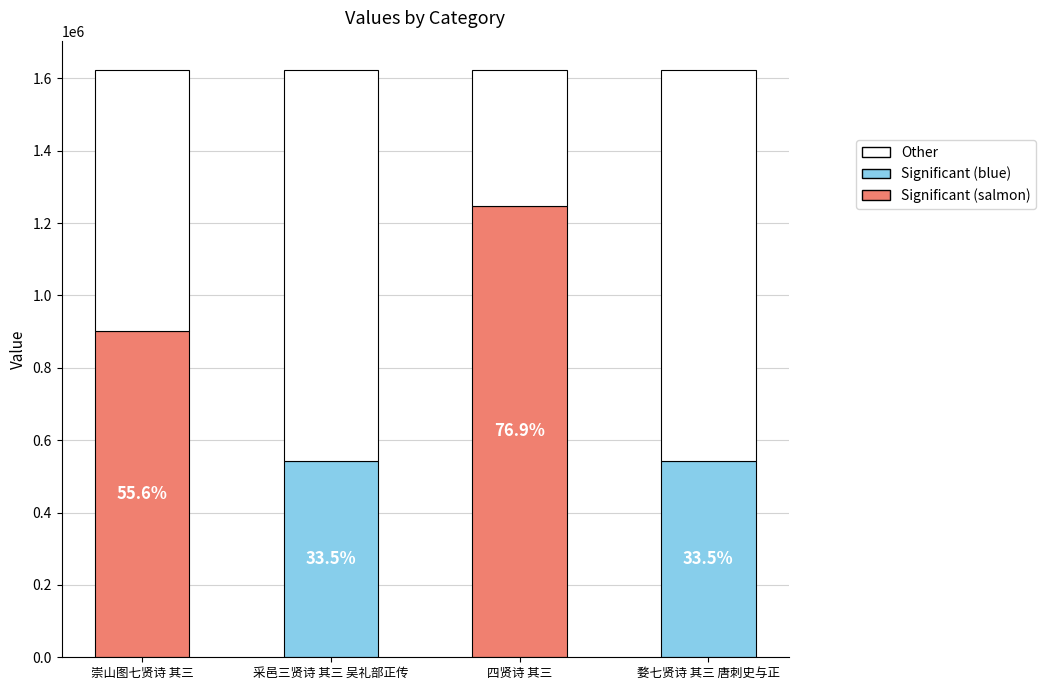

The value at 四贤诗 其三 is 2062521. True or false?

False